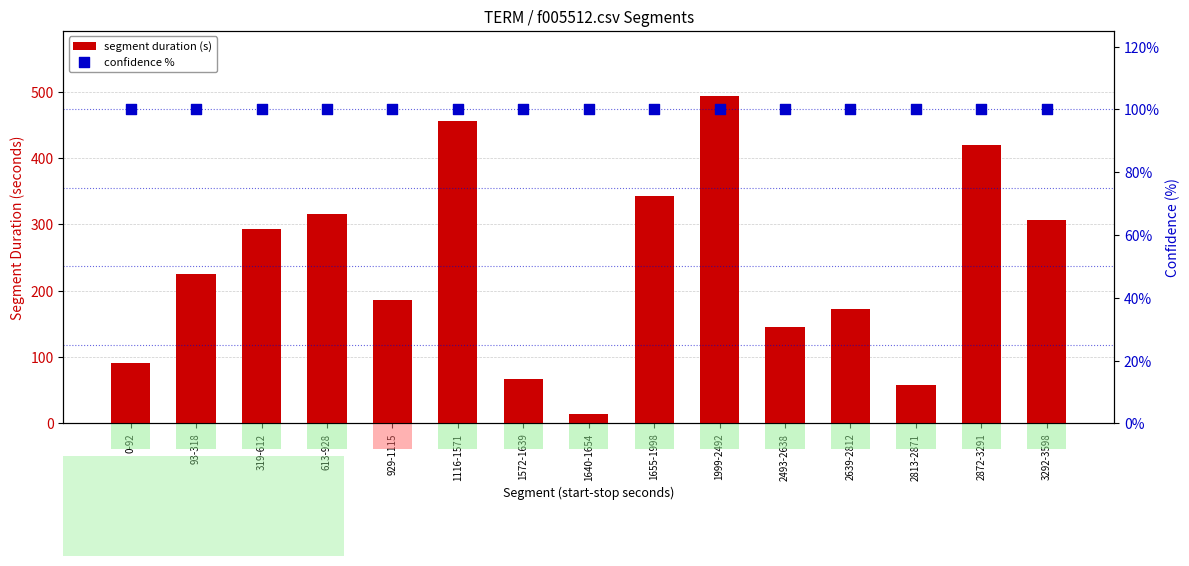

Is the value of segment duration (s) at 2872-3291 greater than the value of confidence % at 319-612?

Yes